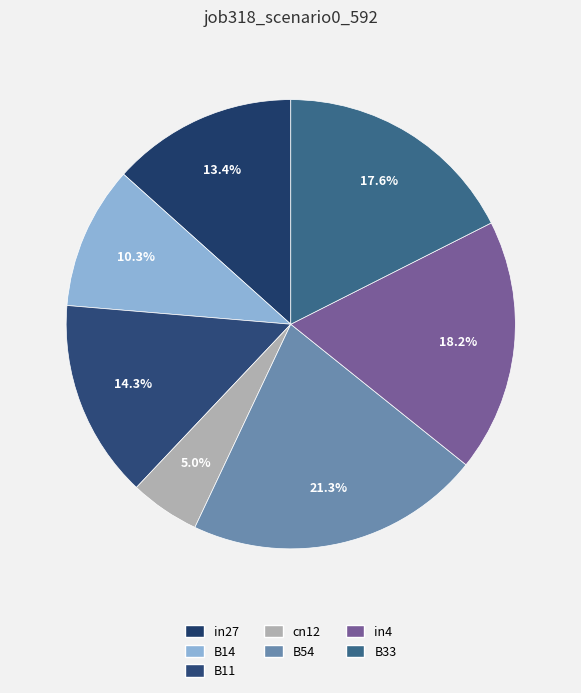

Is it true that in27 is 5% of the pie?

False